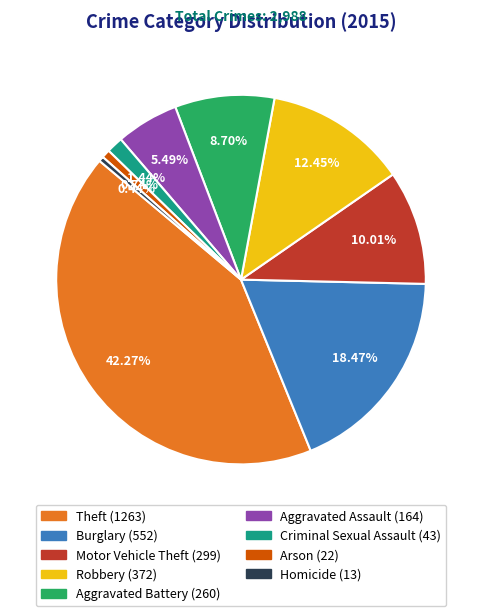

Which has a higher value, Burglary or Robbery?

Burglary